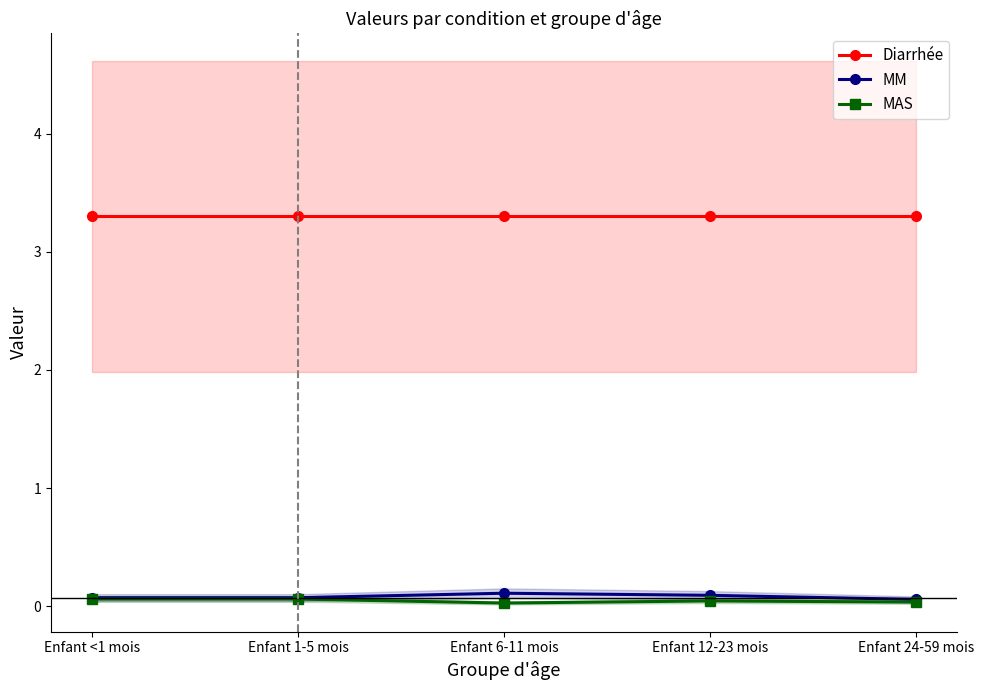

True or false: MAS has a value of 0.0 at Enfant 6-11 mois.

False